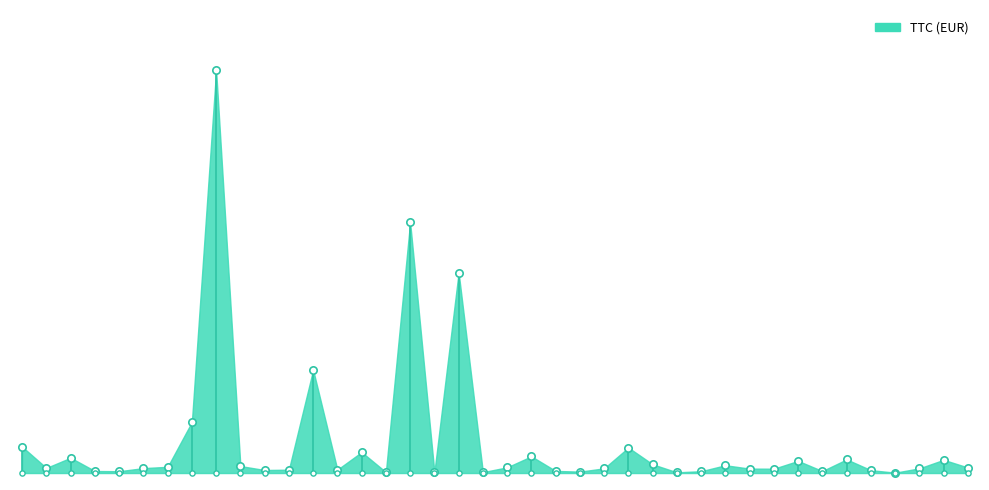

What is the change in value from 2025-01-27 to 2025-03-05?

-1783.9